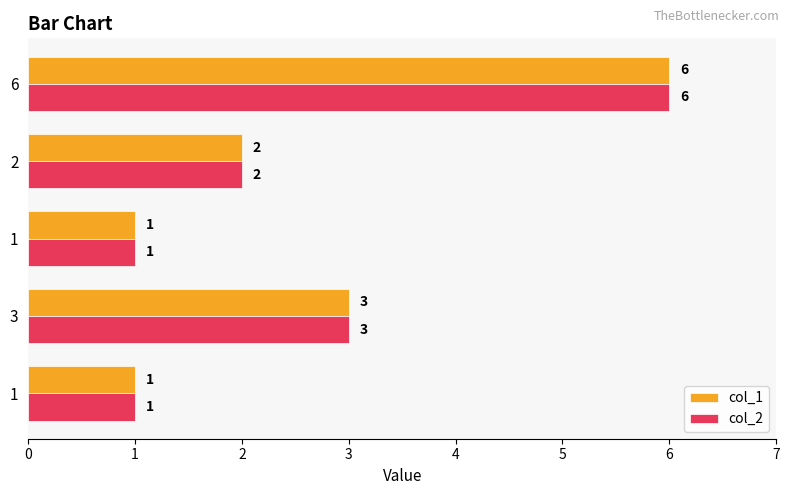

What are all the series names shown in the legend?

col_1, col_2